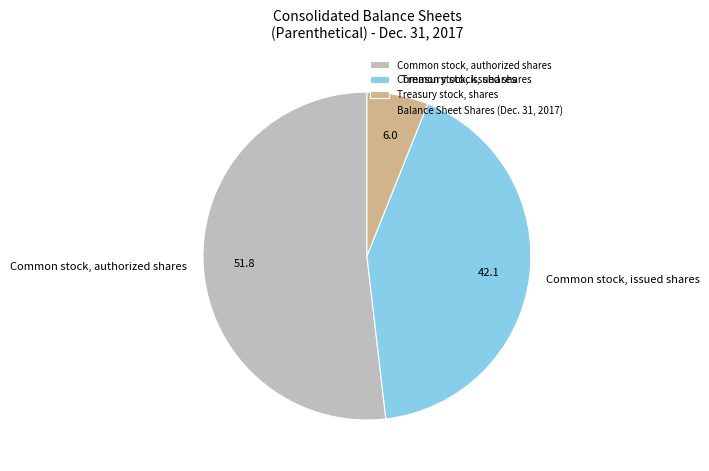

Is the sum of Common stock, authorized shares and Treasury stock, shares greater than half?

Yes